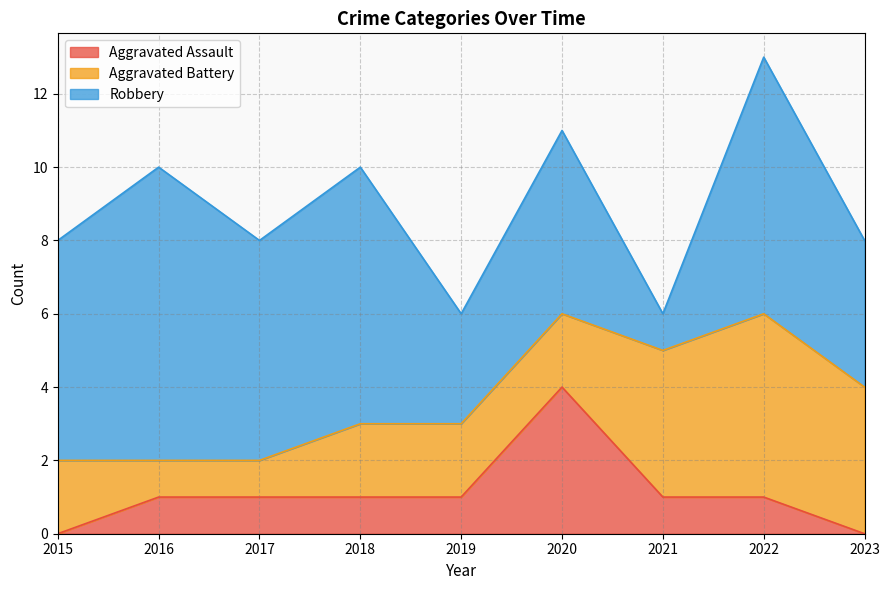

Count the number of categories in the chart.

9